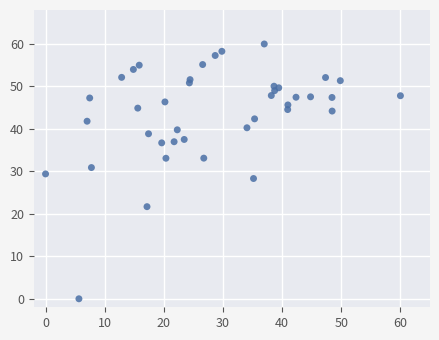

What is the range of X values (max minus min)?

60.0